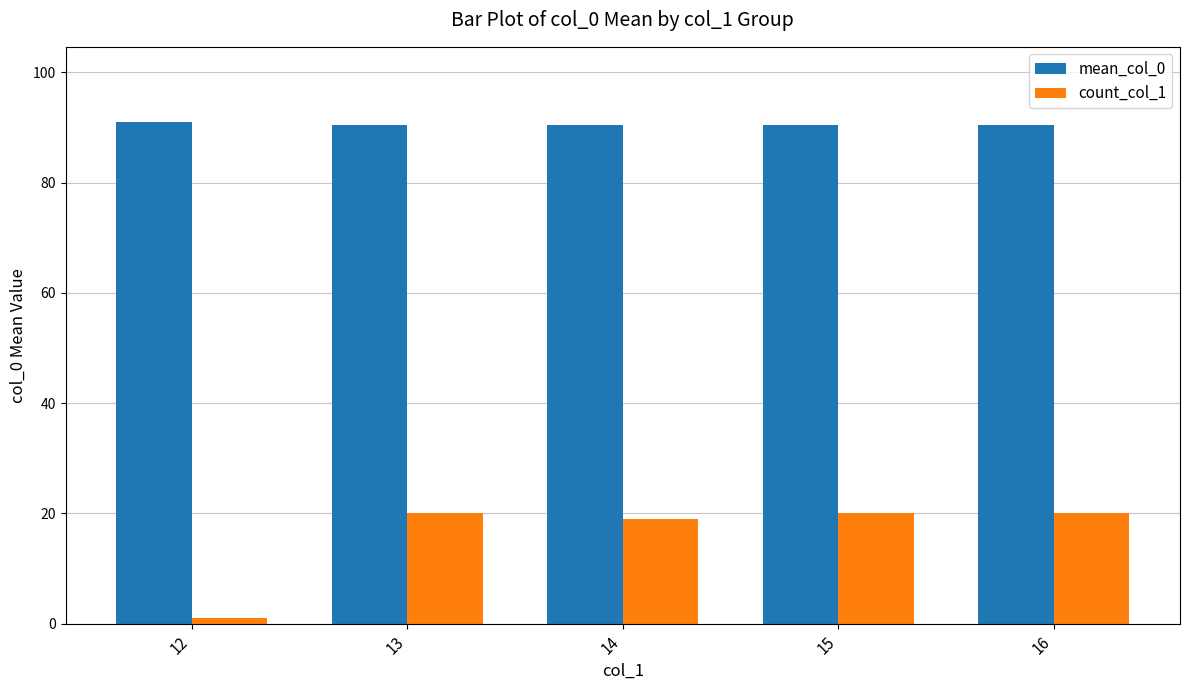

What is the maximum value shown in the chart?

91.0